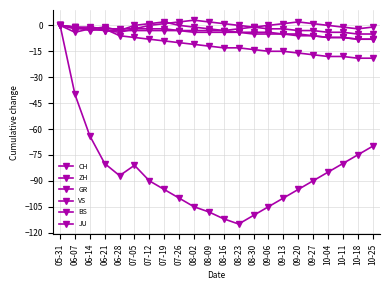

Count the number of data series in this chart.

6